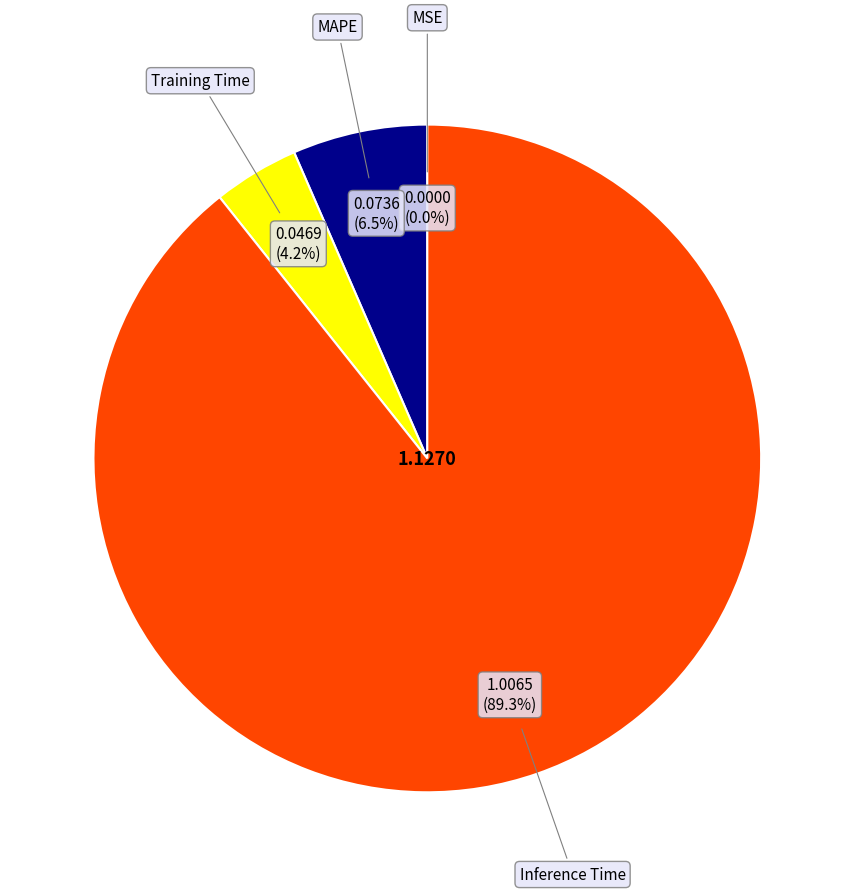

Is there a majority slice in this chart?

Yes